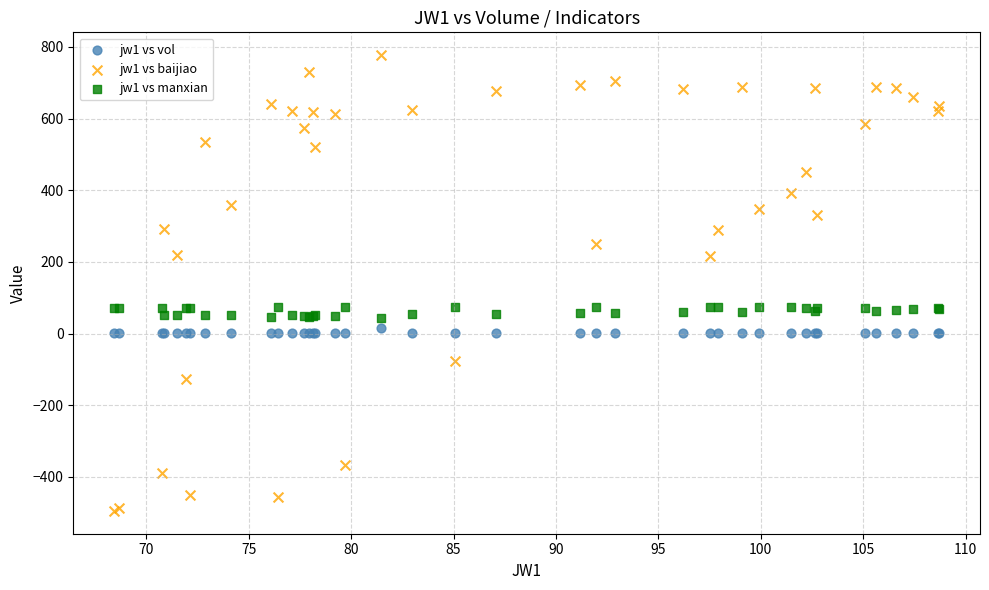

Which series reaches the maximum Y coordinate?

jw1 vs baijiao